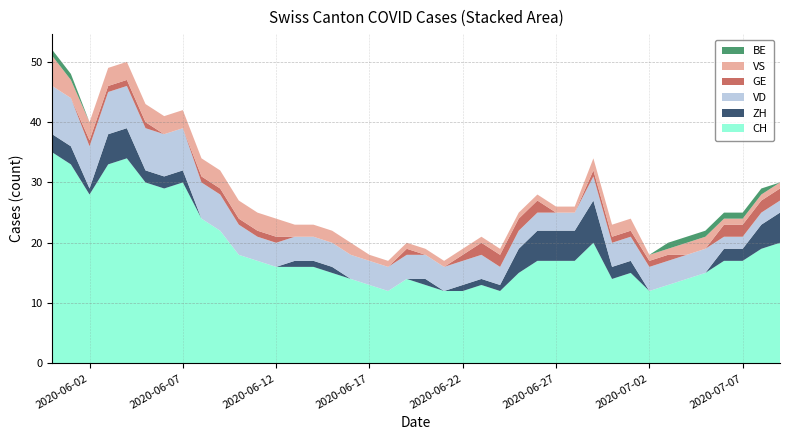

Reading right to left, extract all data points from this chart.

CH: 39=20	38=19	37=17	36=17	35=15	34=14	33=13	32=12	31=15	30=14	29=20	28=17	27=17	26=17	25=15	24=12	23=13	22=12	21=12	20=13	19=14	18=12	17=13	16=14	15=15	14=16	13=16	12=16	11=17	10=18	9=22	8=24	7=30	6=29	5=30	4=34	3=33	2=28	1=33	0=35
ZH: 39=5	38=4	37=2	36=2	35=0	34=0	33=0	32=0	31=2	30=2	29=7	28=5	27=5	26=5	25=4	24=1	23=1	22=1	21=0	20=1	19=0	18=0	17=0	16=0	15=1	14=1	13=1	12=0	11=0	10=0	9=0	8=0	7=2	6=2	5=2	4=5	3=5	2=1	1=3	0=3
VD: 39=2	38=2	37=2	36=2	35=4	34=4	33=4	32=4	31=4	30=4	29=4	28=3	27=3	26=3	25=3	24=3	23=4	22=4	21=4	20=4	19=4	18=4	17=4	16=4	15=4	14=4	13=4	12=4	11=4	10=5	9=6	8=6	7=7	6=7	5=7	4=7	3=7	2=7	1=8	0=8
GE: 39=2	38=2	37=2	36=2	35=0	34=0	33=1	32=1	31=1	30=1	29=1	28=0	27=0	26=2	25=2	24=2	23=2	22=1	21=0	20=0	19=1	18=0	17=0	16=0	15=0	14=0	13=0	12=1	11=1	10=1	9=1	8=1	7=0	6=0	5=1	4=1	3=1	2=1	1=0	0=0
VS: 39=1	38=1	37=1	36=1	35=2	34=2	33=1	32=1	31=2	30=2	29=2	28=1	27=1	26=1	25=1	24=1	23=1	22=1	21=1	20=1	19=1	18=1	17=1	16=2	15=2	14=2	13=2	12=3	11=3	10=3	9=3	8=3	7=3	6=3	5=3	4=3	3=3	2=3	1=3	0=5
BE: 39=0	38=1	37=1	36=1	35=1	34=1	33=1	32=0	31=0	30=0	29=0	28=0	27=0	26=0	25=0	24=0	23=0	22=0	21=0	20=0	19=0	18=0	17=0	16=0	15=0	14=0	13=0	12=0	11=0	10=0	9=0	8=0	7=0	6=0	5=0	4=0	3=0	2=0	1=1	0=1